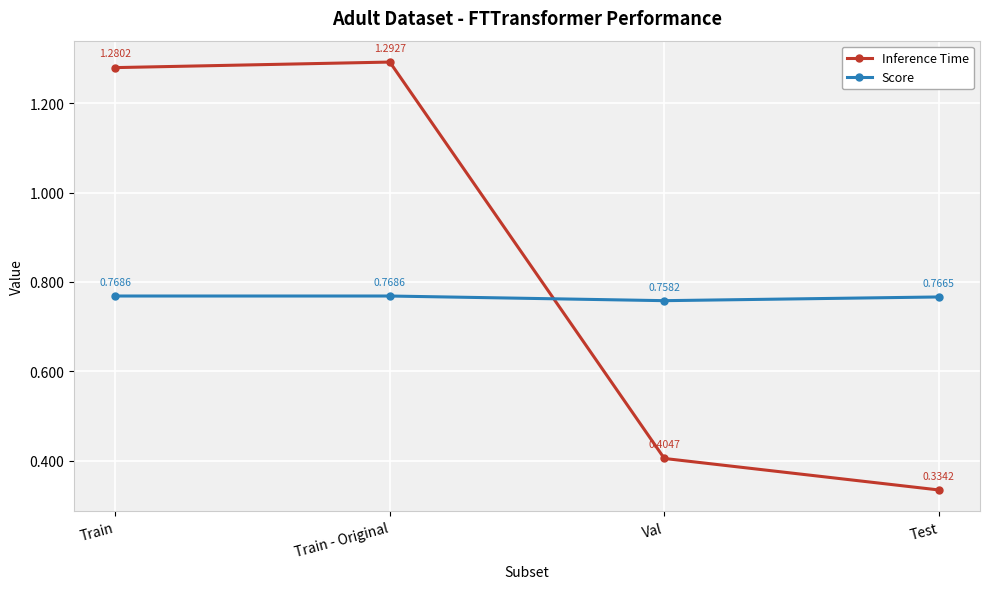

List the series in order of their peak value, highest first.

Inference Time, Score